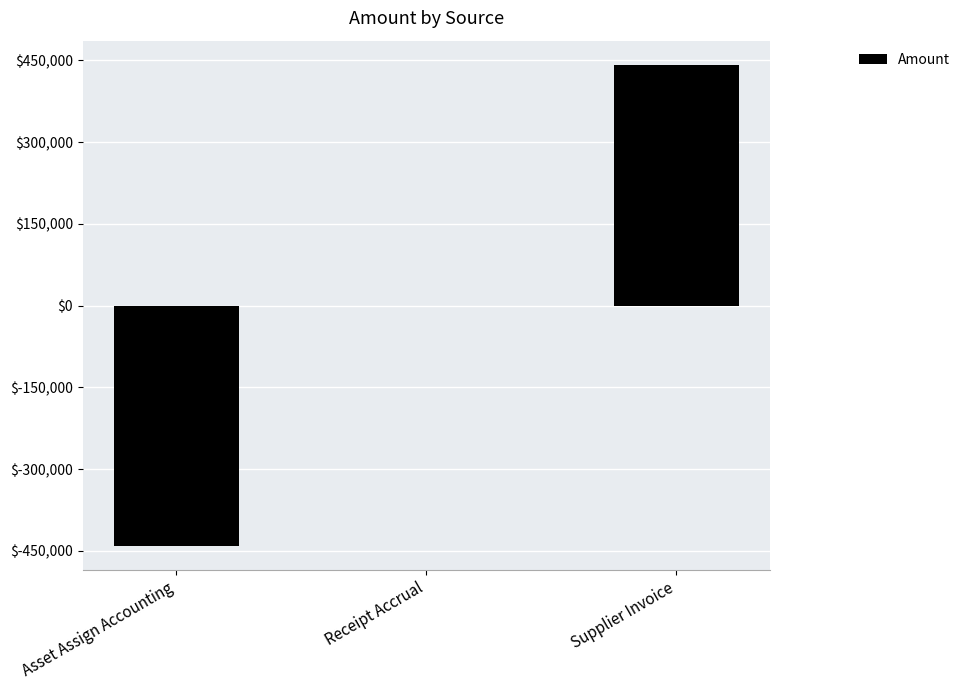

Which category has the highest value across all series?

Supplier Invoice